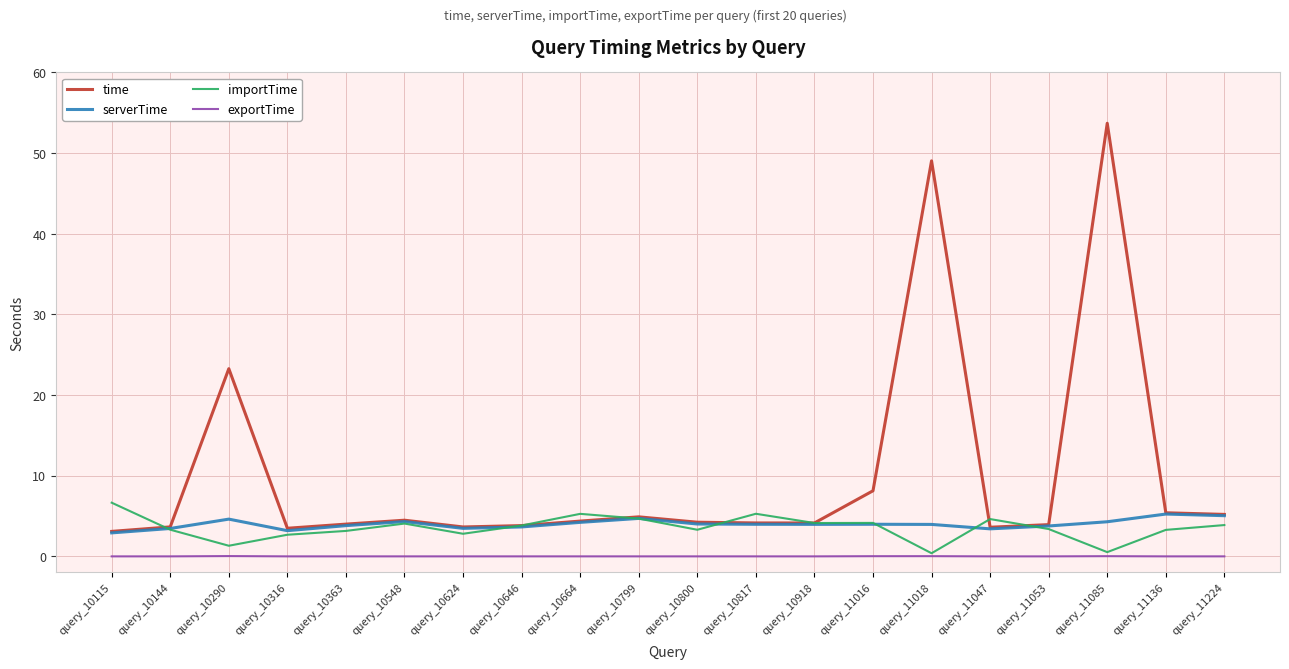

True or false: serverTime and exportTime cross at least once.

False